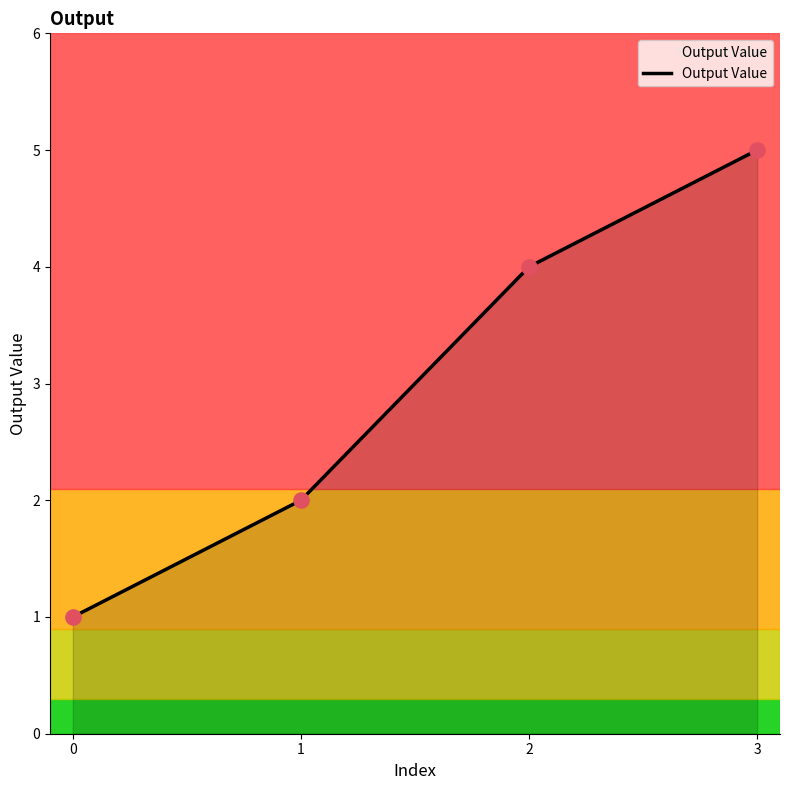

Between 1 and 3, which is larger?

3